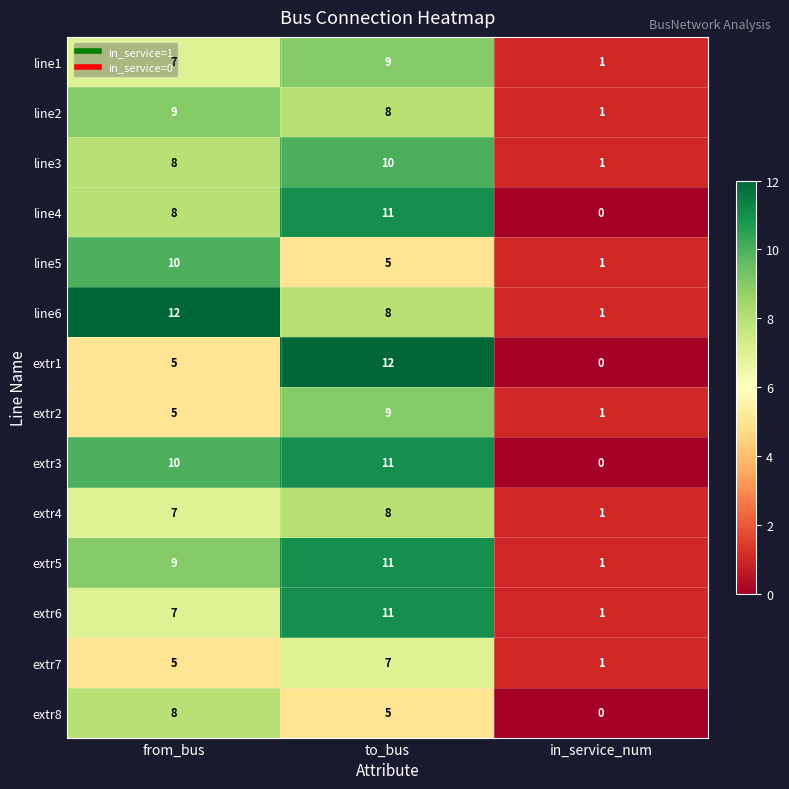

How many line2 values are between 1 and 9?

3